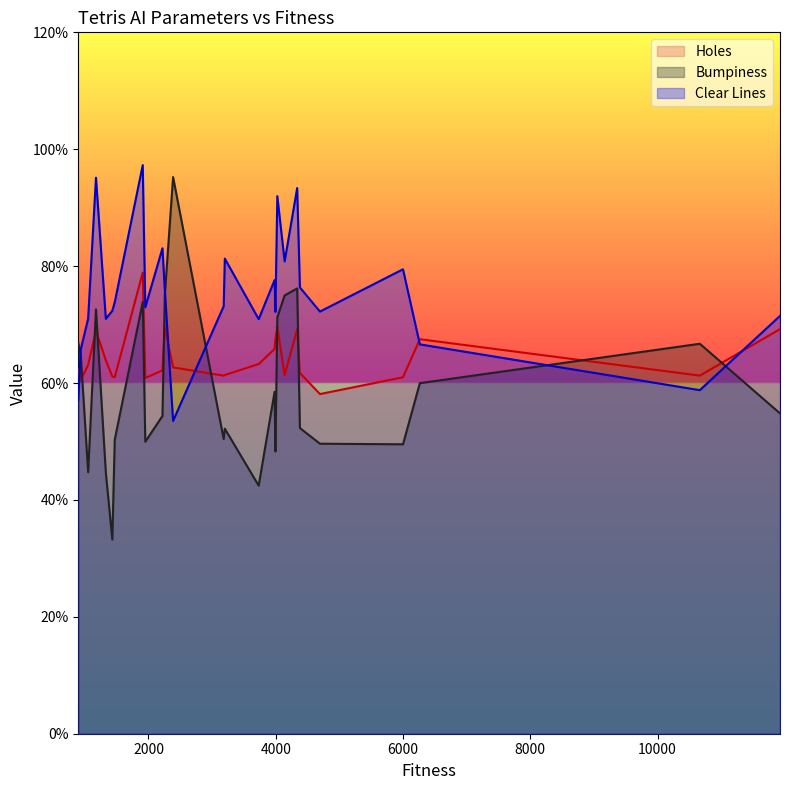

How many times do Holes and Clear Lines cross each other?

5